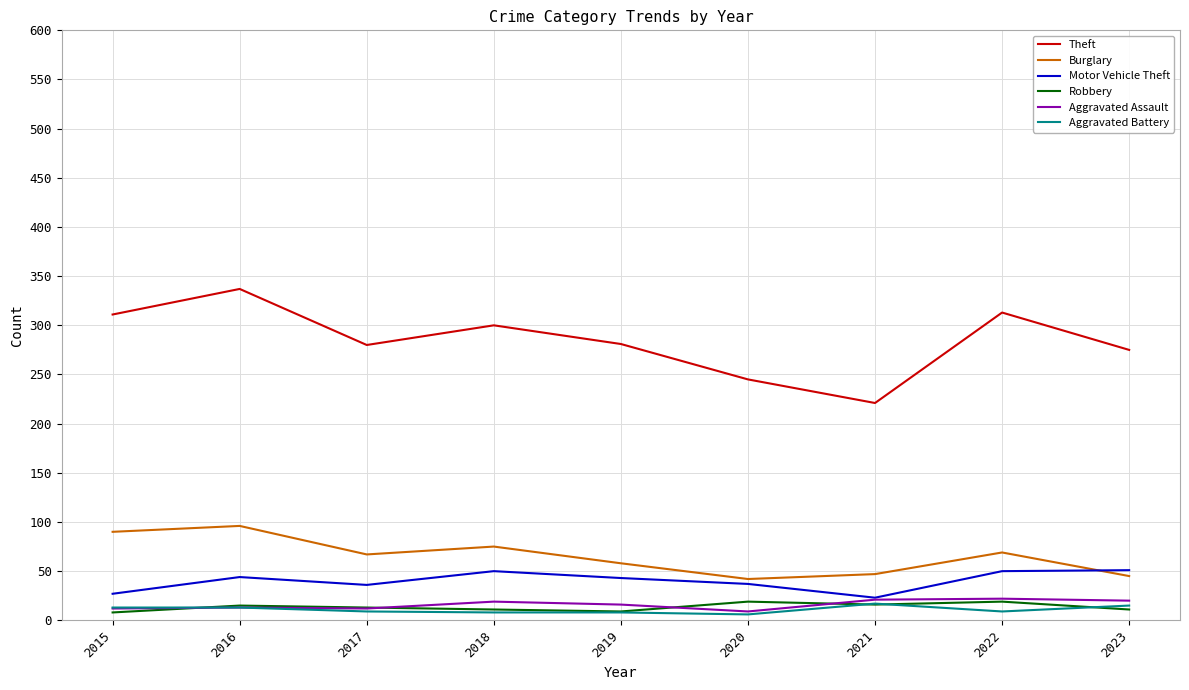

What is the difference between the second highest and minimum values in the Aggravated Battery series?

9